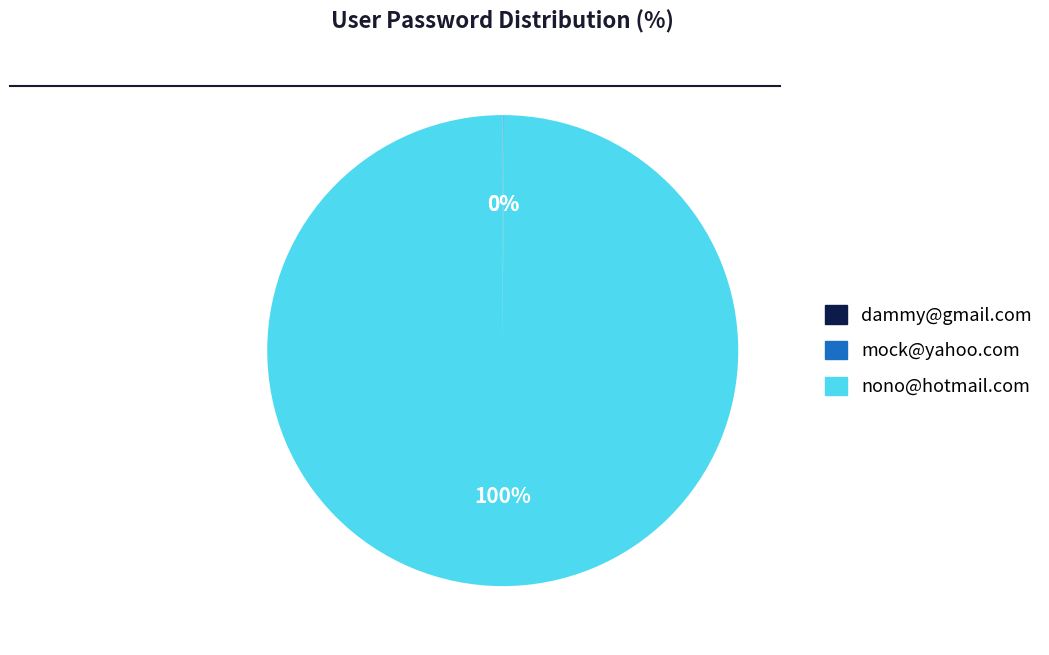

Which category has the biggest portion of the pie?

nono@hotmail.com